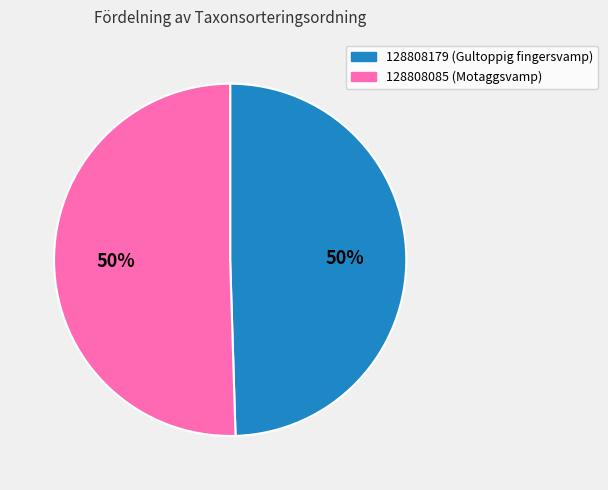

Which category has the smallest portion of the pie?

128808179